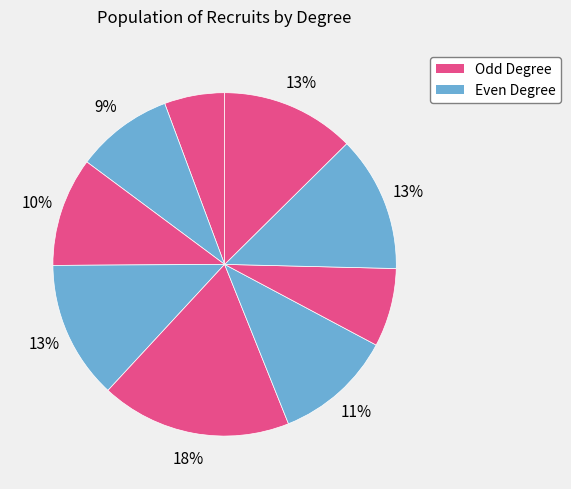

Count the number of slices in the pie.

9